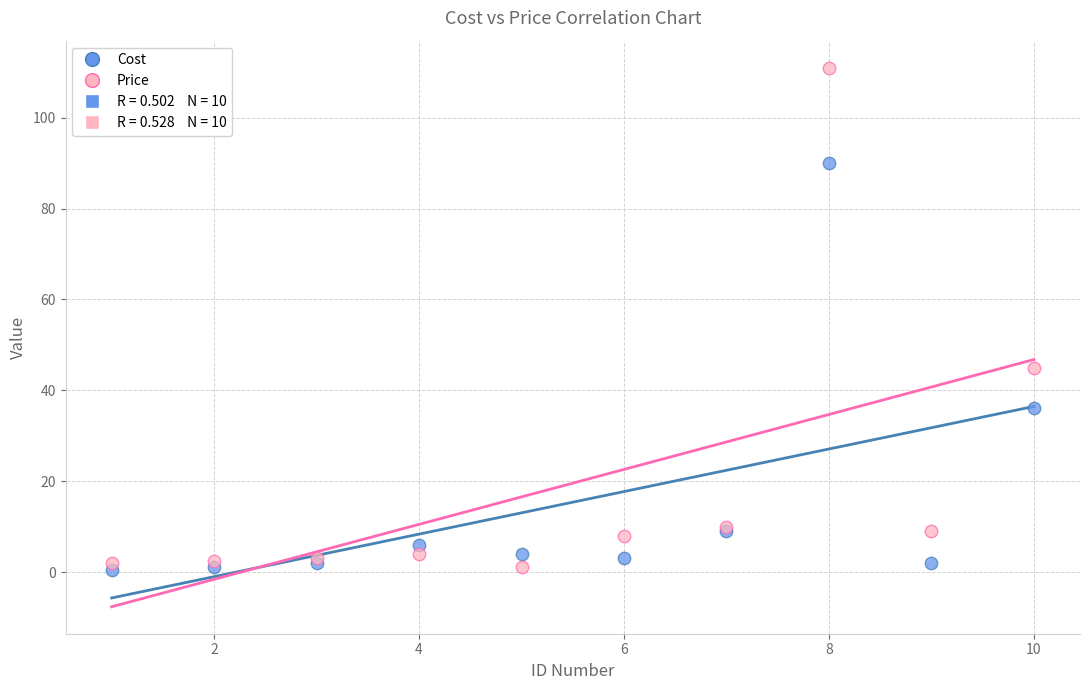

Which series contains the highest Y value?

Price